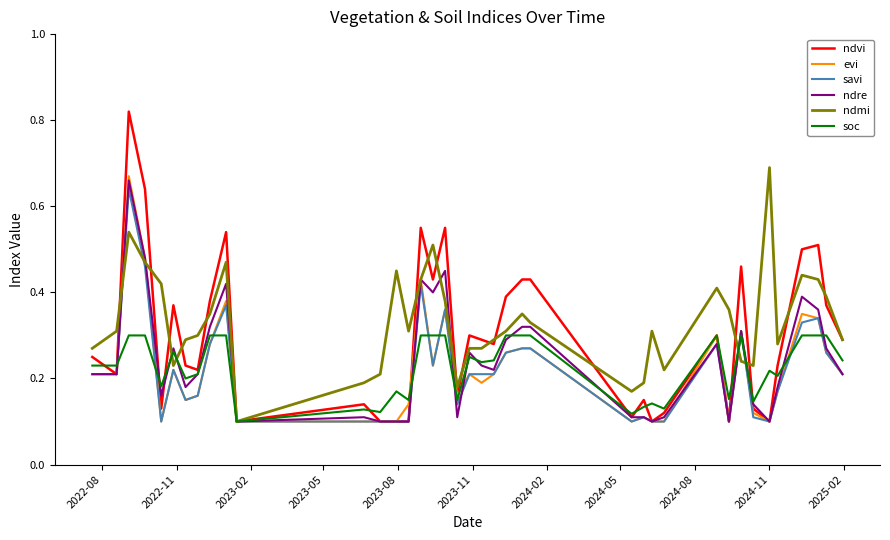

Which series has the largest range (max minus min)?

ndvi